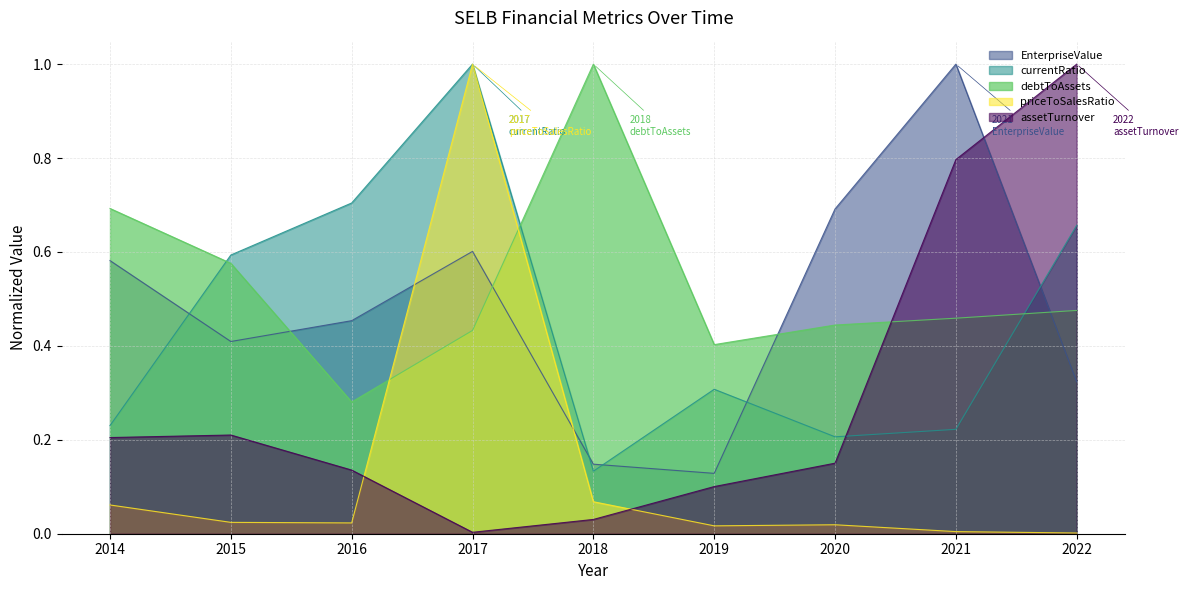

What is the total value across all series at 2015?

1.8